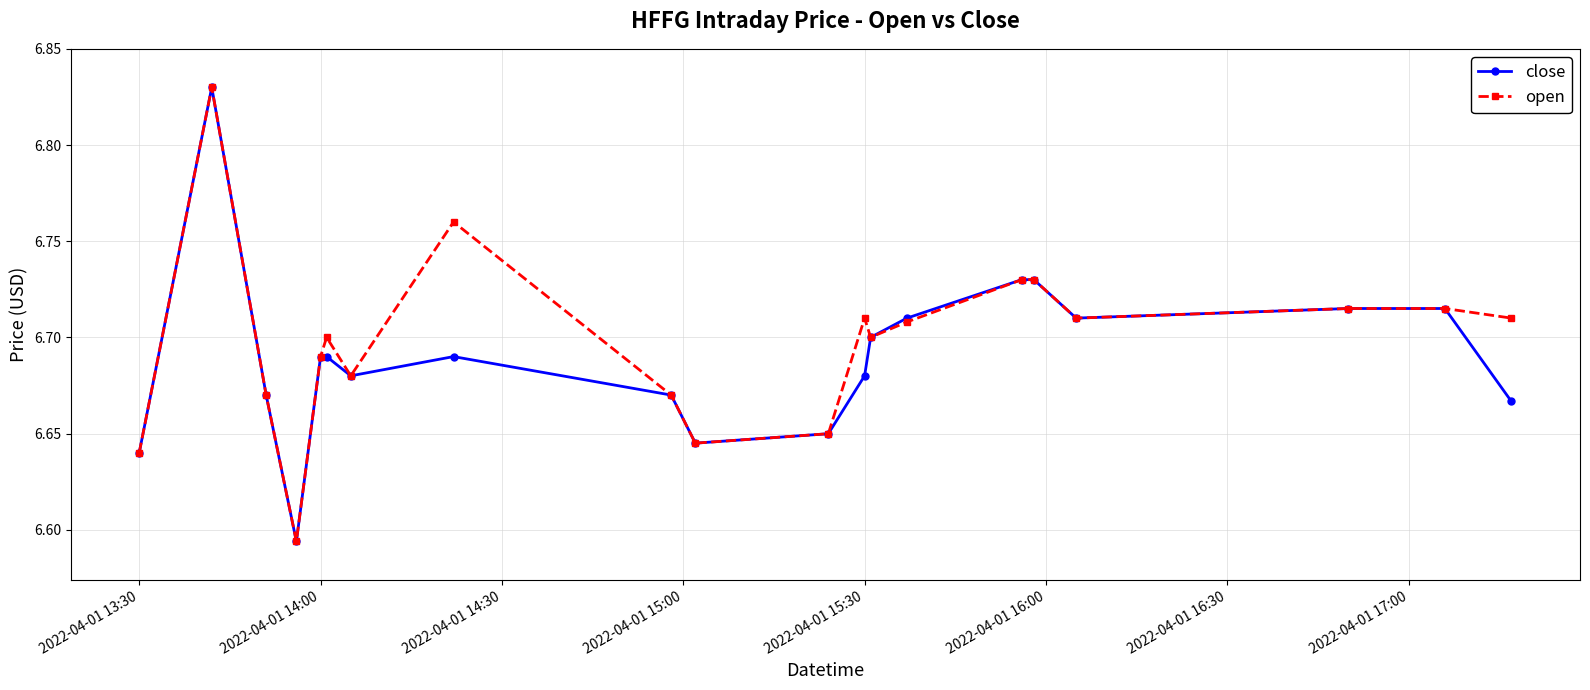

How many close values are between 6 and 7?

20